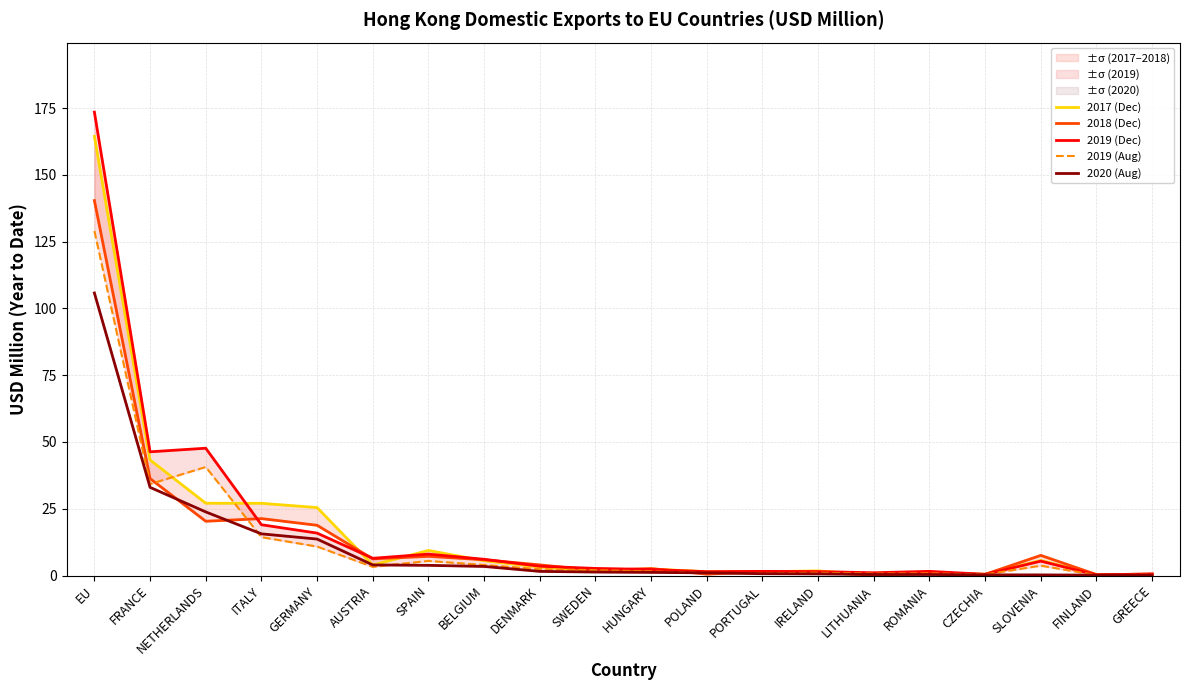

What is the sum of the 2019 (Dec) values at EU and NETHERLANDS?

221.1